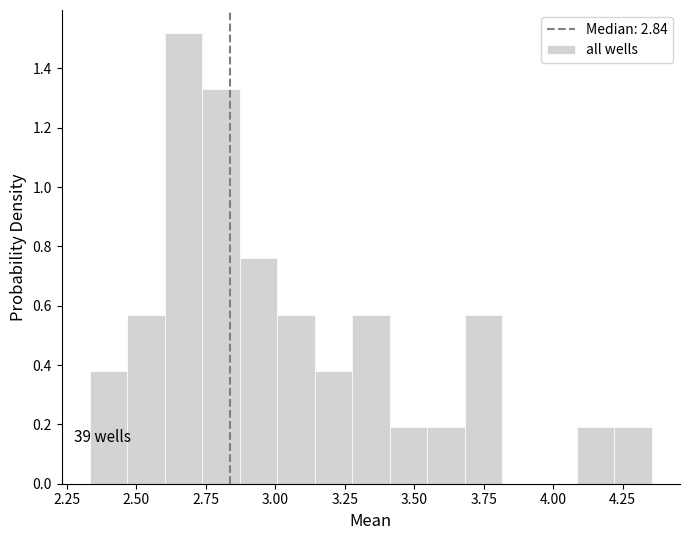

Around what value on the x-axis is the tallest bar? Give the approximate position of its centre, as read against the axis.

2.65